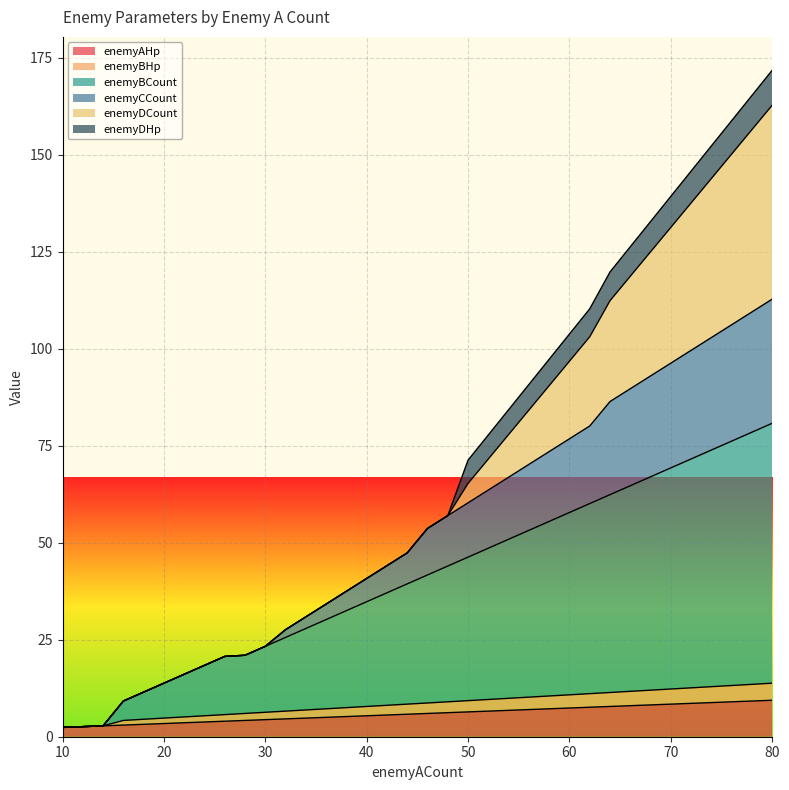

How many categories are shown in the chart?

36